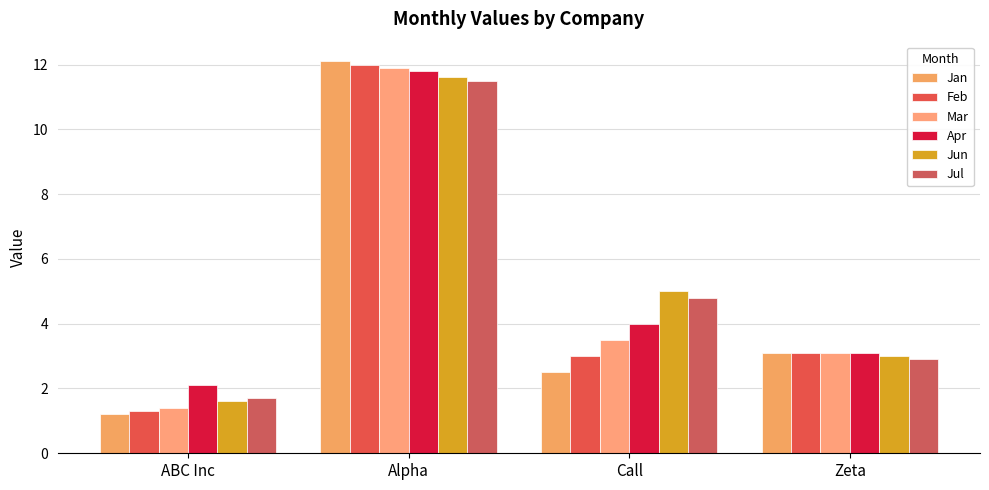

What is the approximate value of Apr at Zeta?

3.1